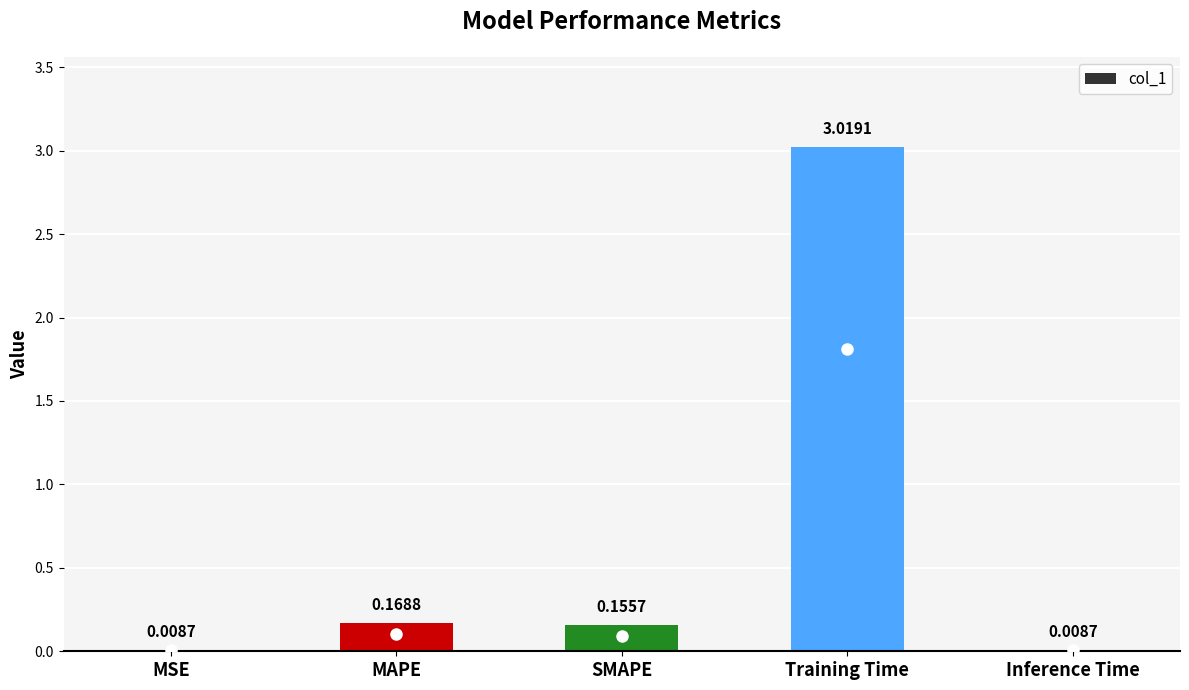

Between Training Time and MAPE, which is larger?

Training Time